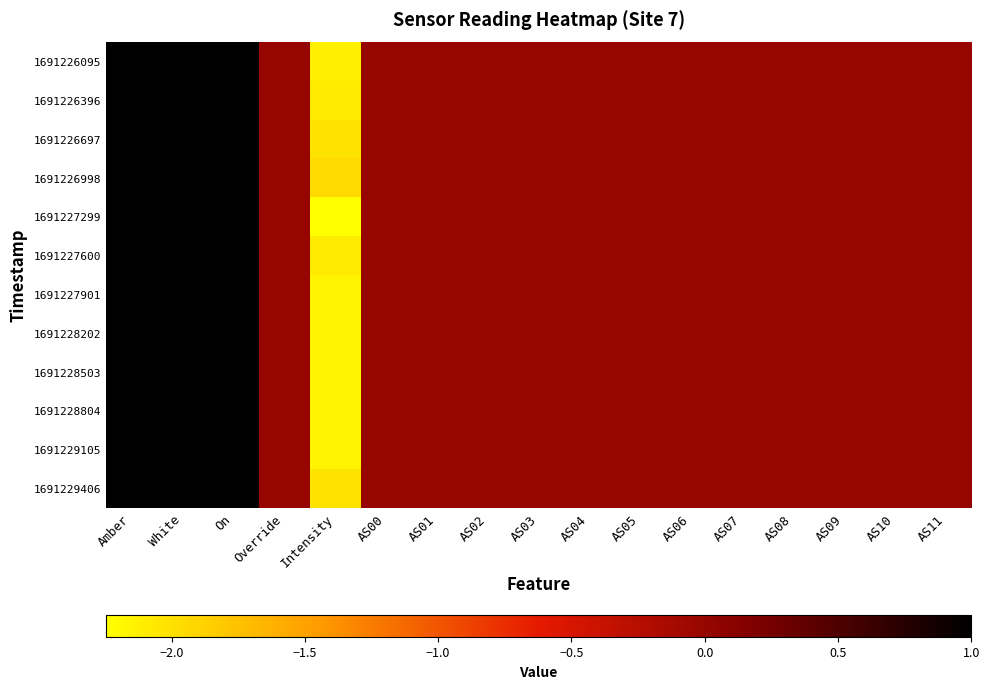

What is the greatest value displayed?

1.0